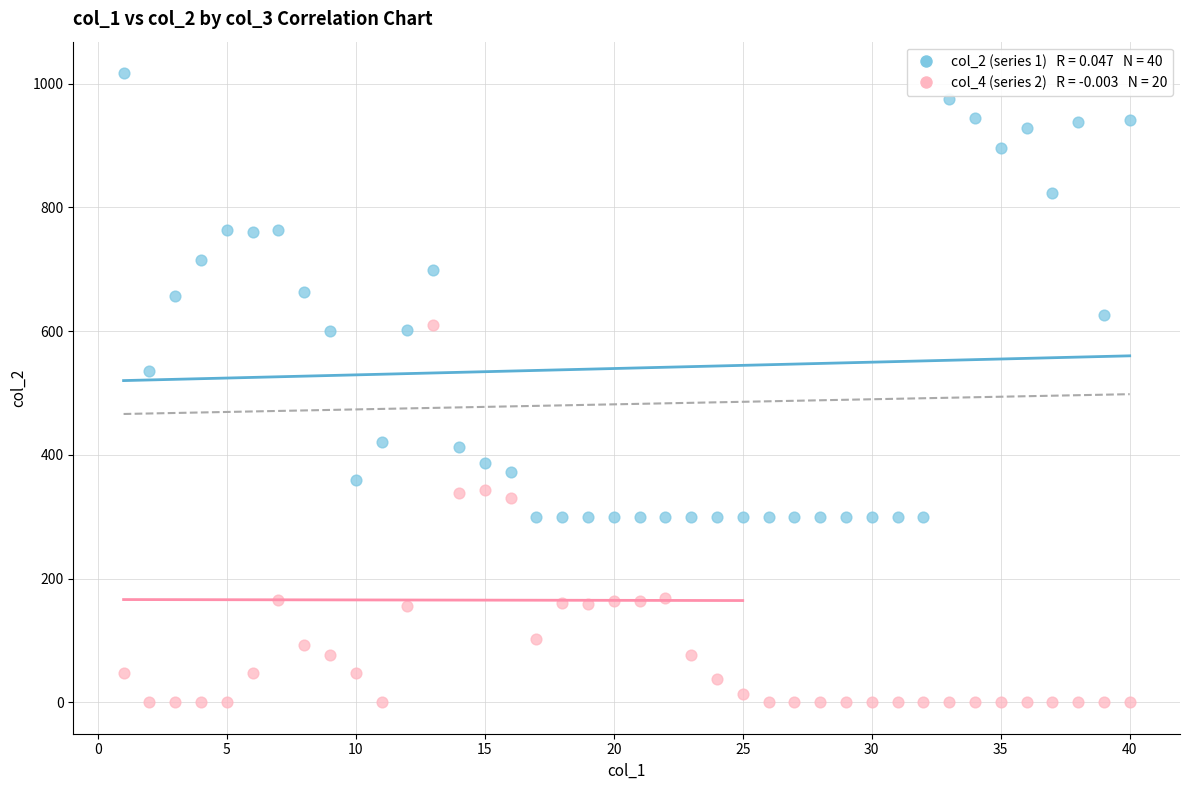

Across all data points, what is the range of Y values (max minus min)?

1017